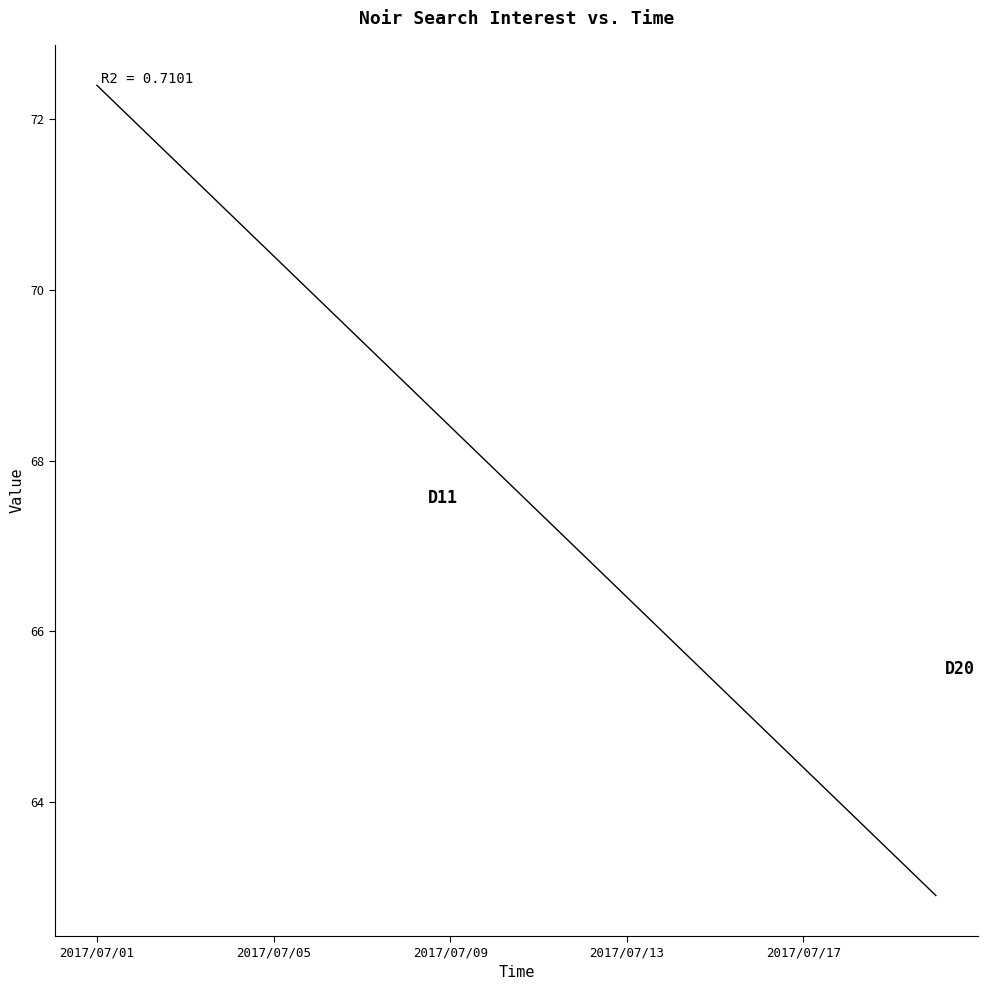

What is the difference between the maximum and minimum values?

9.5